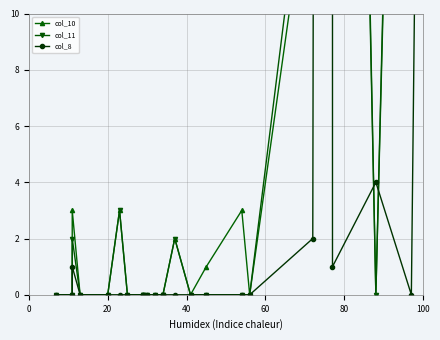

How many values in col_10 are above zero?

10